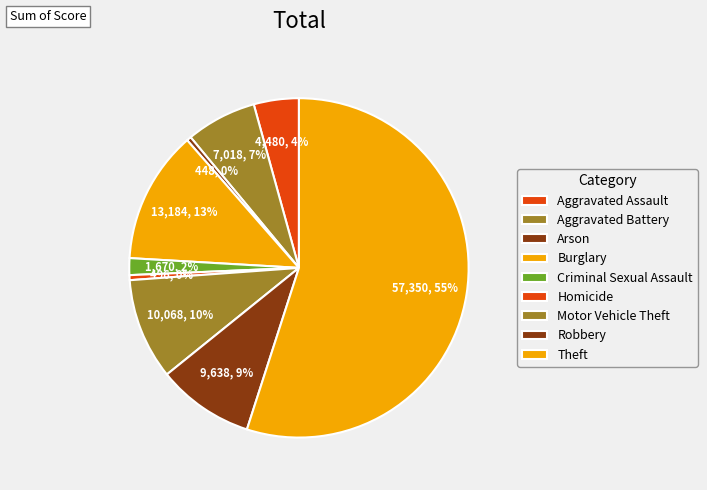

What percentage is NOT represented by Burglary?

87.4%